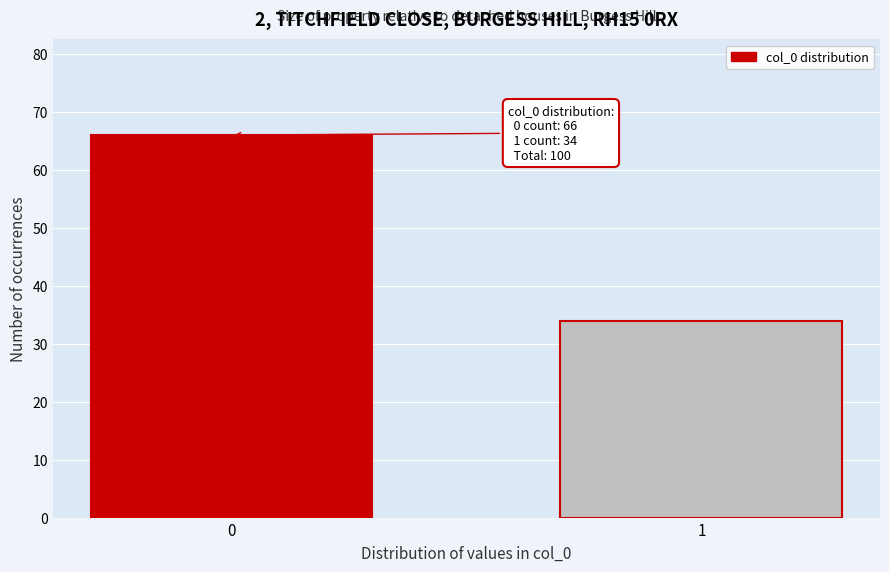

Reading right to left, list all the values displayed in this chart.

1=34	0=66